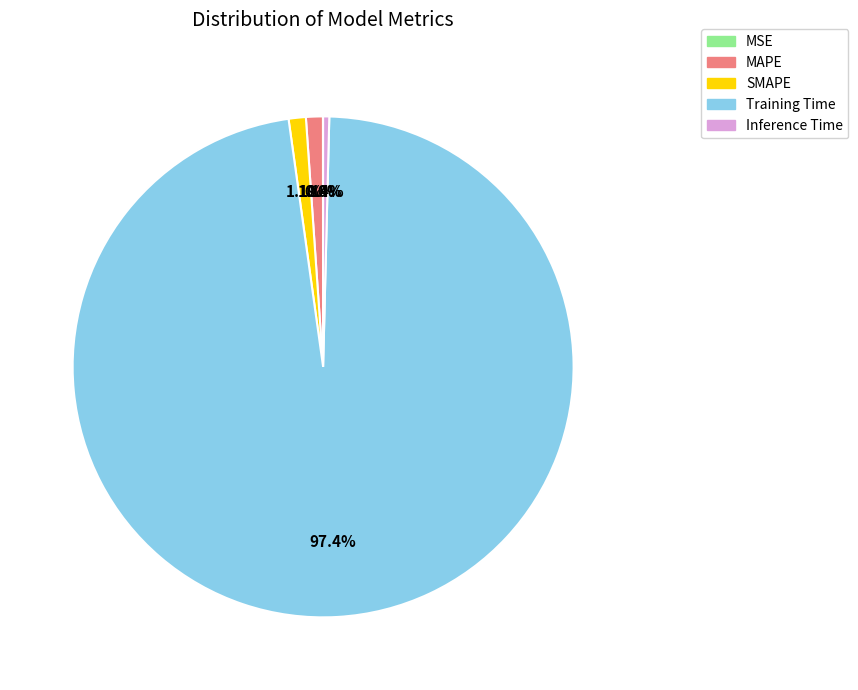

To the nearest percent, what is the combined percentage of Inference Time and Training Time?

98%